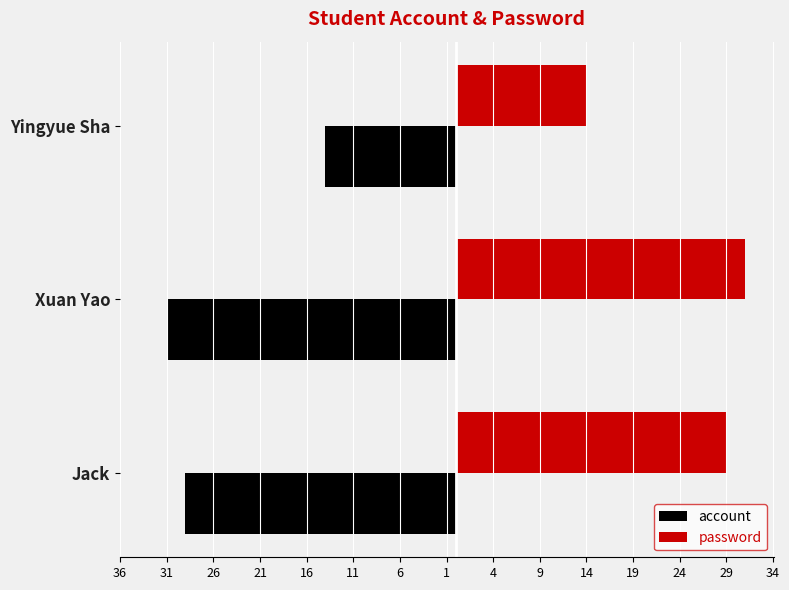

What is the value of the password bar at the 3rd from the left?

14